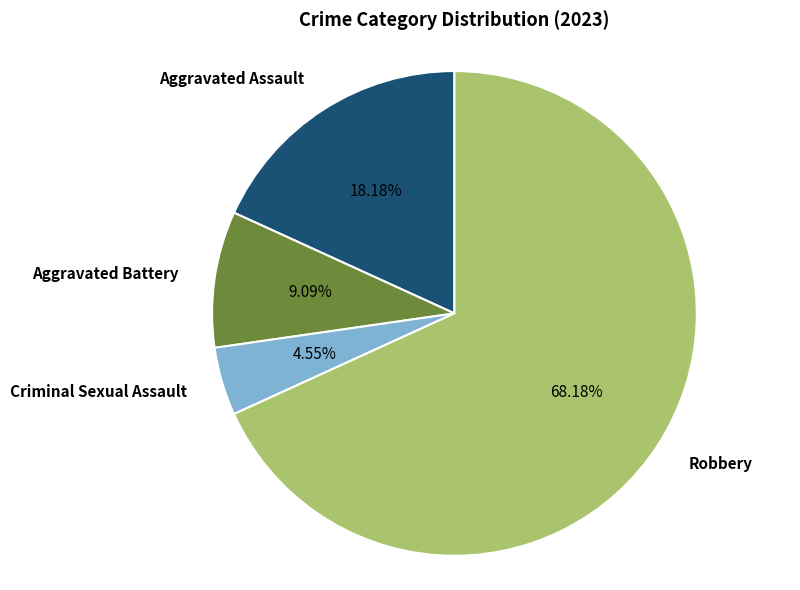

Rank the categories by value from lowest to highest.

Criminal Sexual Assault, Aggravated Battery, Aggravated Assault, Robbery